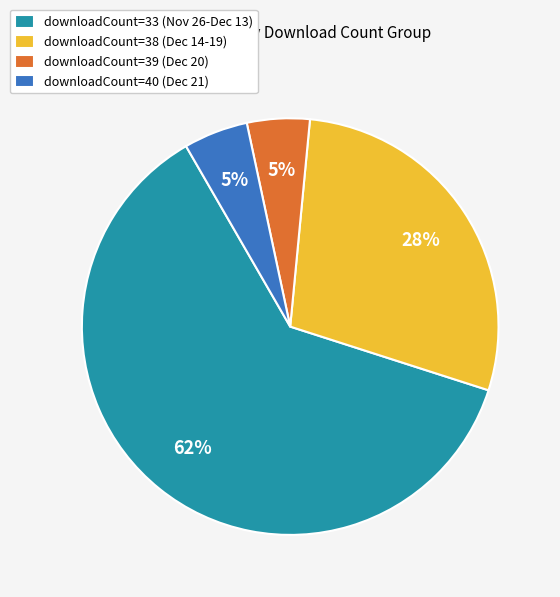

Which category has the biggest portion of the pie?

downloadCount=33 (Nov 26-Dec 13)